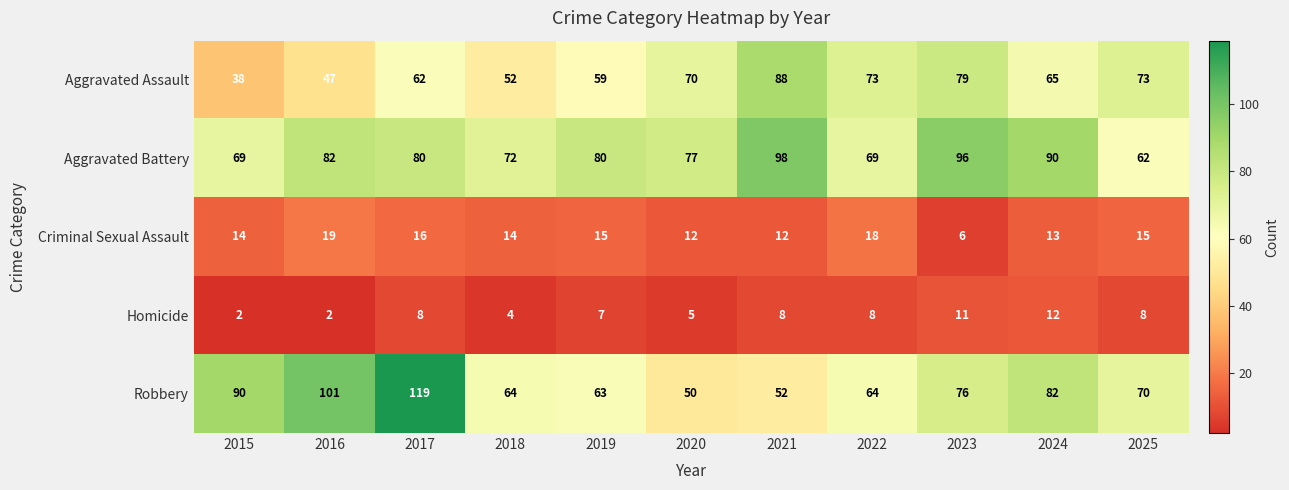

Rank the series at 2024 from lowest to highest value.

Homicide, Criminal Sexual Assault, Aggravated Assault, Robbery, Aggravated Battery